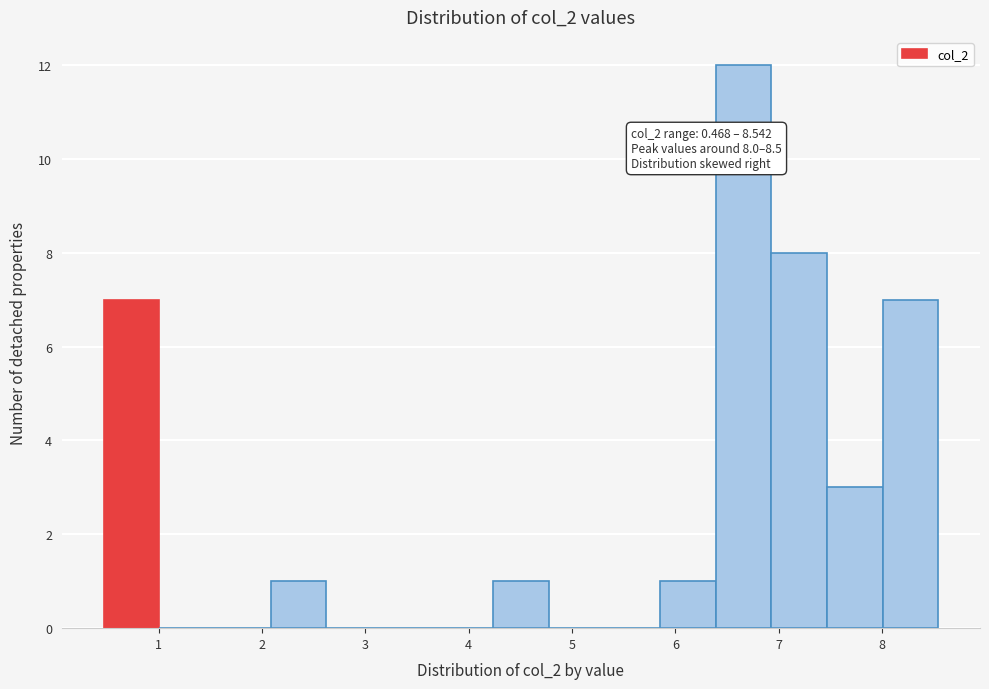

Which range on the x-axis has the tallest bar?

6.4 to 6.9